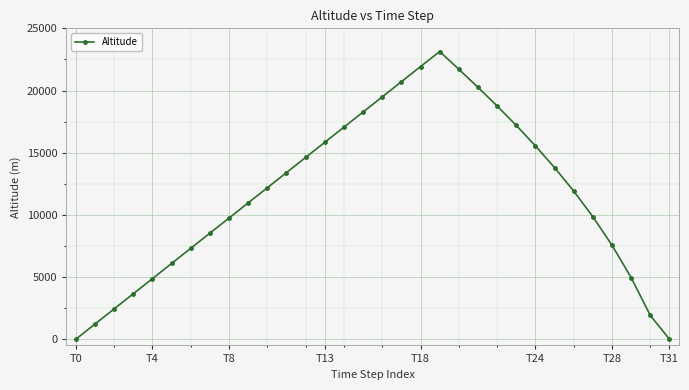

True or false: the data has more than 0 interior local peaks.

True